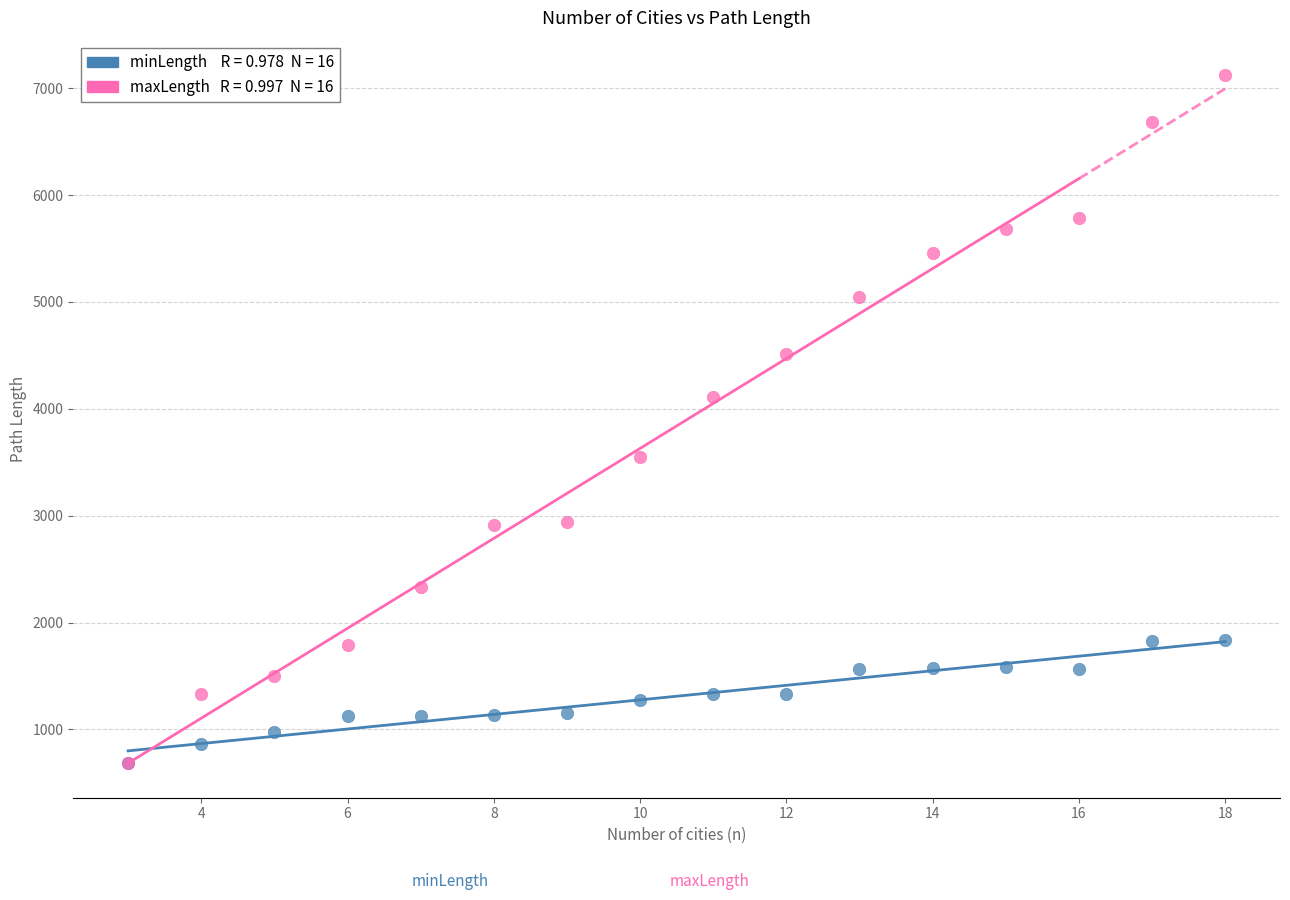

Across all series, what Y value is closest to 3902?

4107